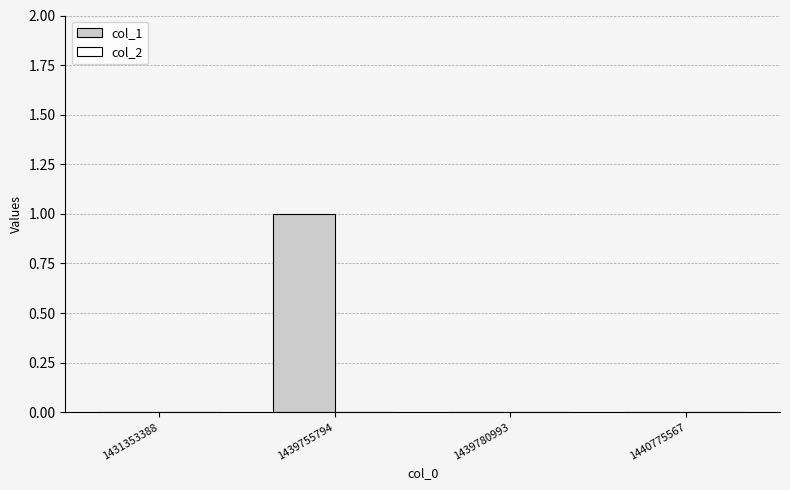

How many distinct data groups are displayed?

1